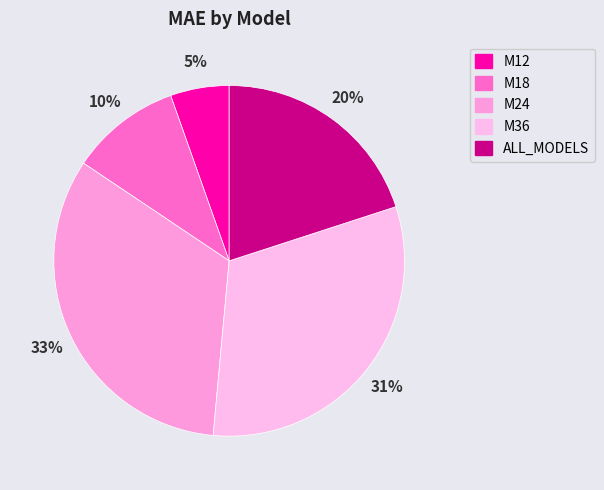

Is there any slice that represents more than half of the pie?

No